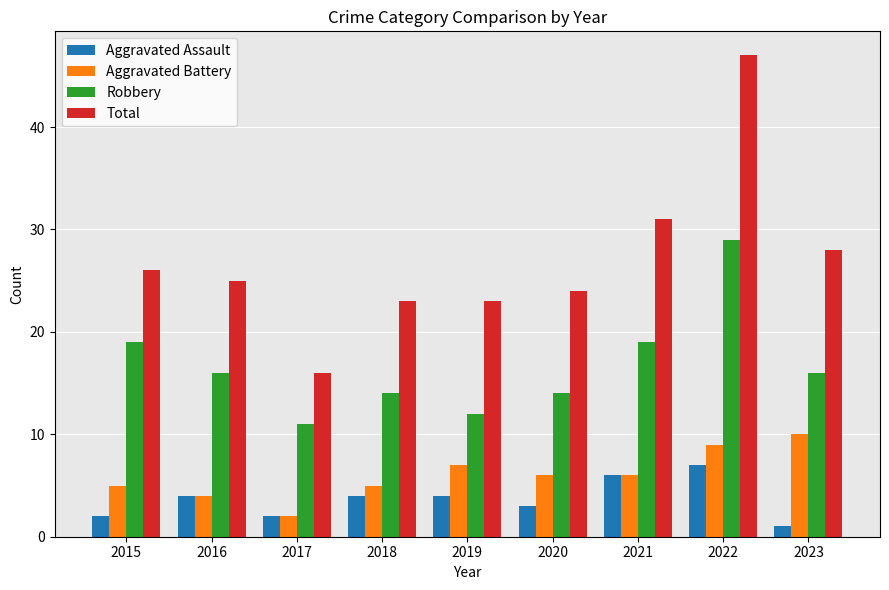

Is it true that Total equals 24 at 2020?

True